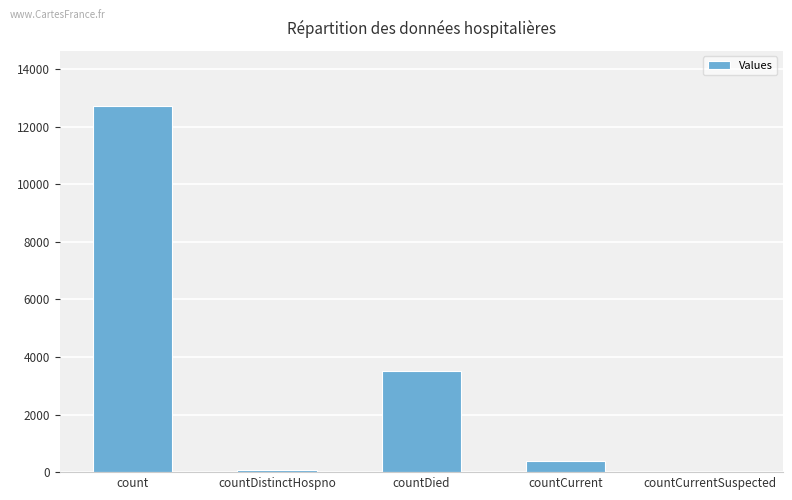

What is the sum of the values at count and countCurrentSuspected?

12731